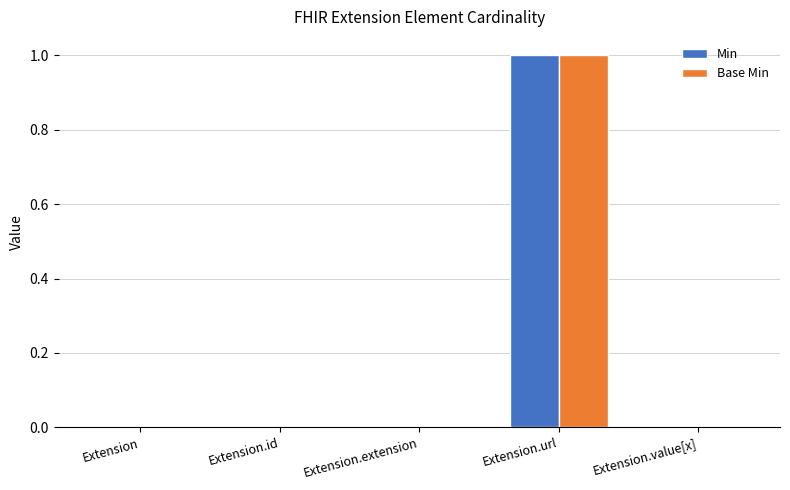

How many series are shown in this chart?

2